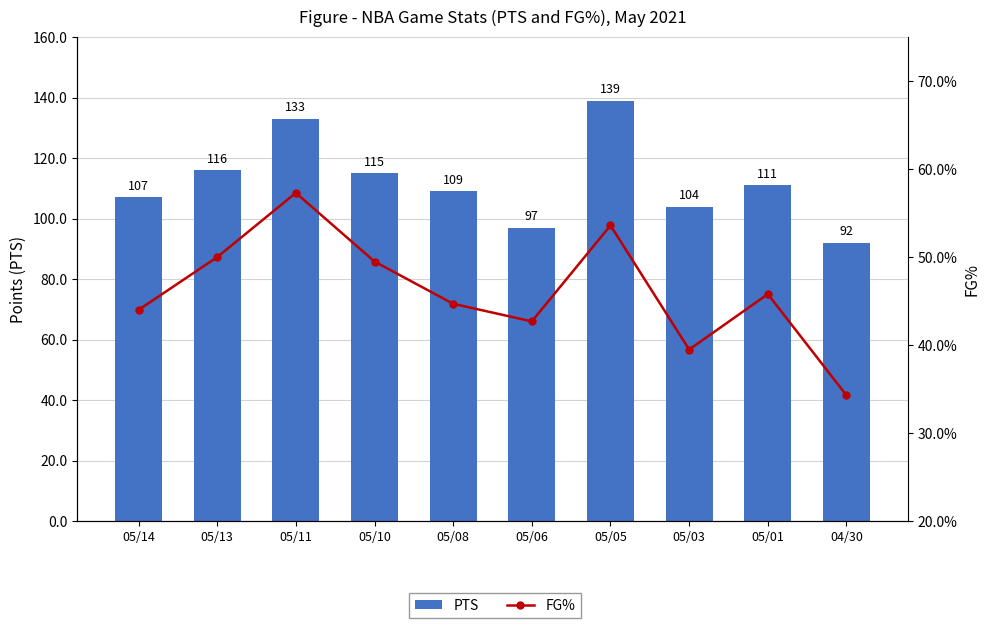

What is the total value across all series at 05/01?

156.8